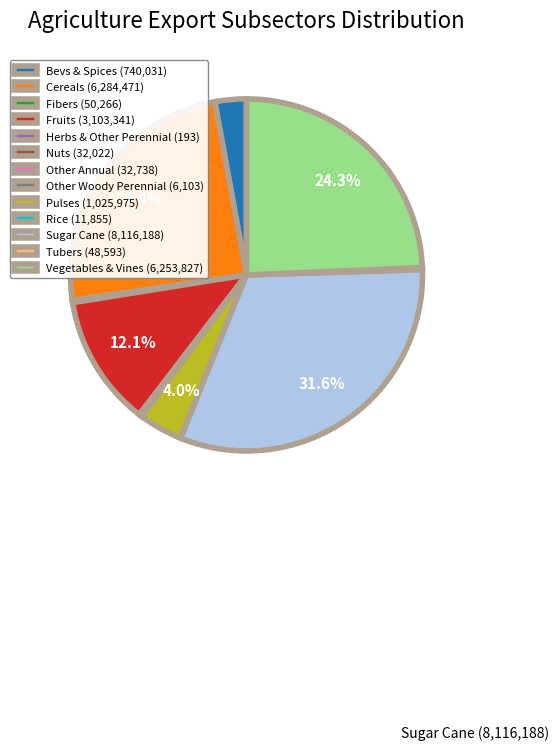

Is there any slice that represents more than half of the pie?

No